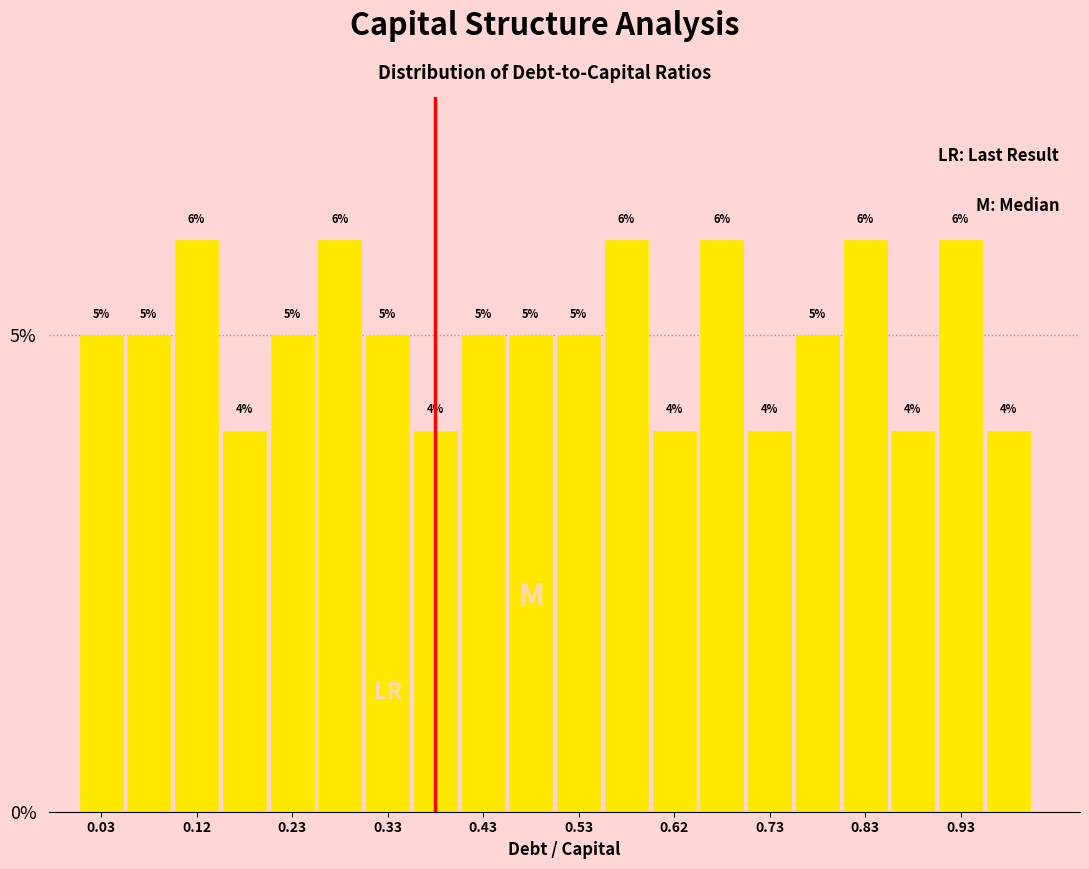

Reading left to right, transcribe this chart: for each bar, give the range it covers on the x-axis and its height.

0.00 to 0.05: 5
0.05 to 0.10: 5
0.10 to 0.15: 6
0.15 to 0.20: 4
0.20 to 0.25: 5
0.25 to 0.30: 6
0.30 to 0.35: 5
0.35 to 0.40: 4
0.40 to 0.45: 5
0.45 to 0.50: 5
0.50 to 0.55: 5
0.55 to 0.60: 6
0.60 to 0.65: 4
0.65 to 0.70: 6
0.70 to 0.75: 4
0.75 to 0.80: 5
0.80 to 0.85: 6
0.85 to 0.90: 4
0.90 to 0.95: 6
0.95 to 1.00: 4